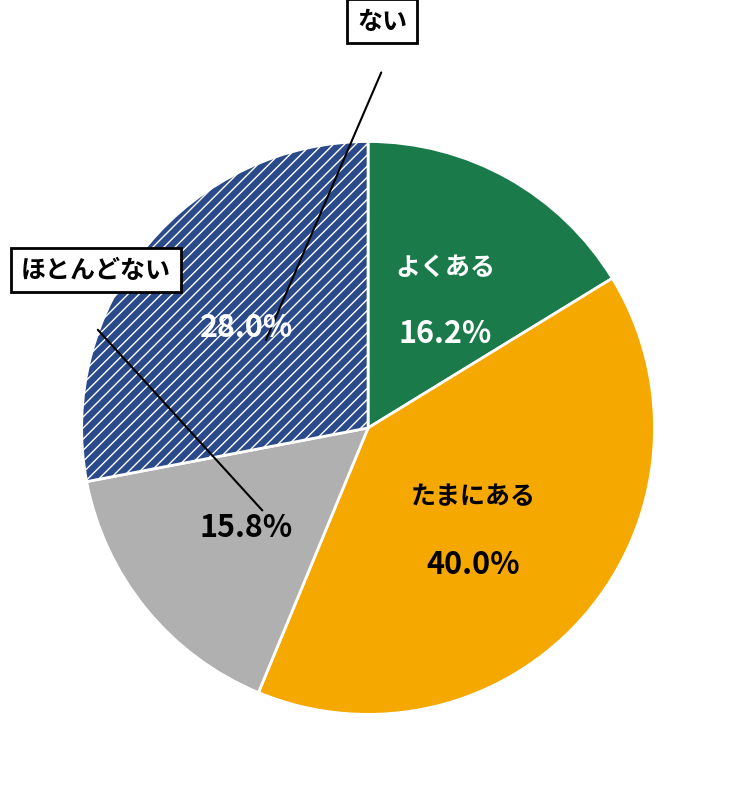

Does any single category account for the majority?

No